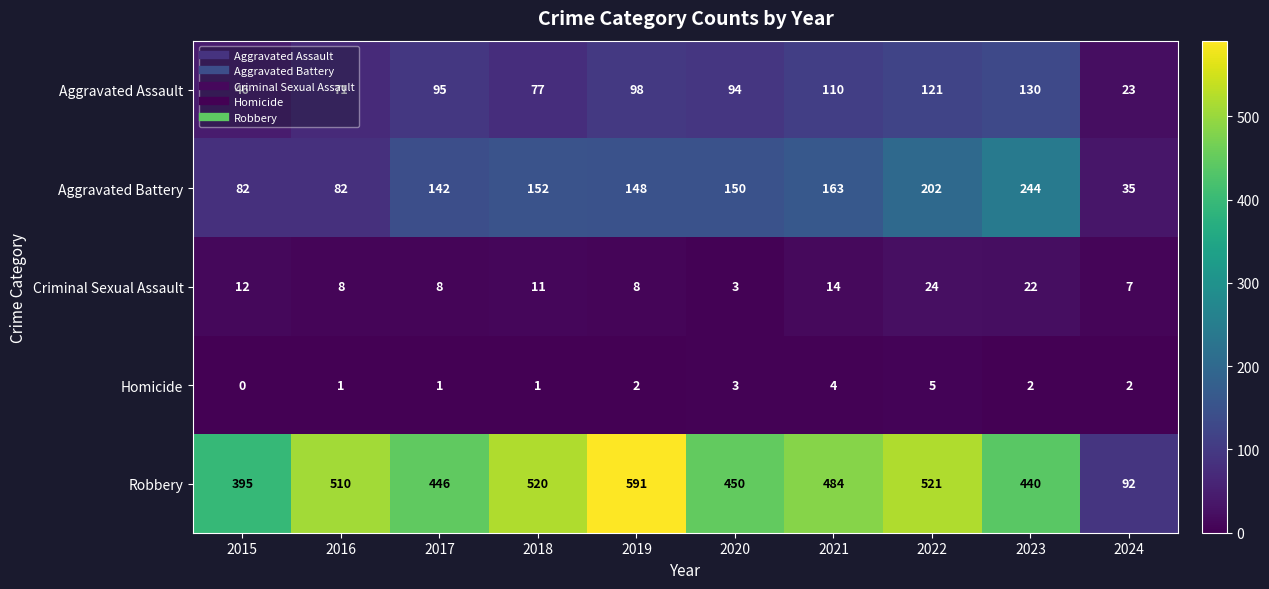

Rank the series by their maximum value, from highest to lowest.

Robbery, Aggravated Battery, Aggravated Assault, Criminal Sexual Assault, Homicide